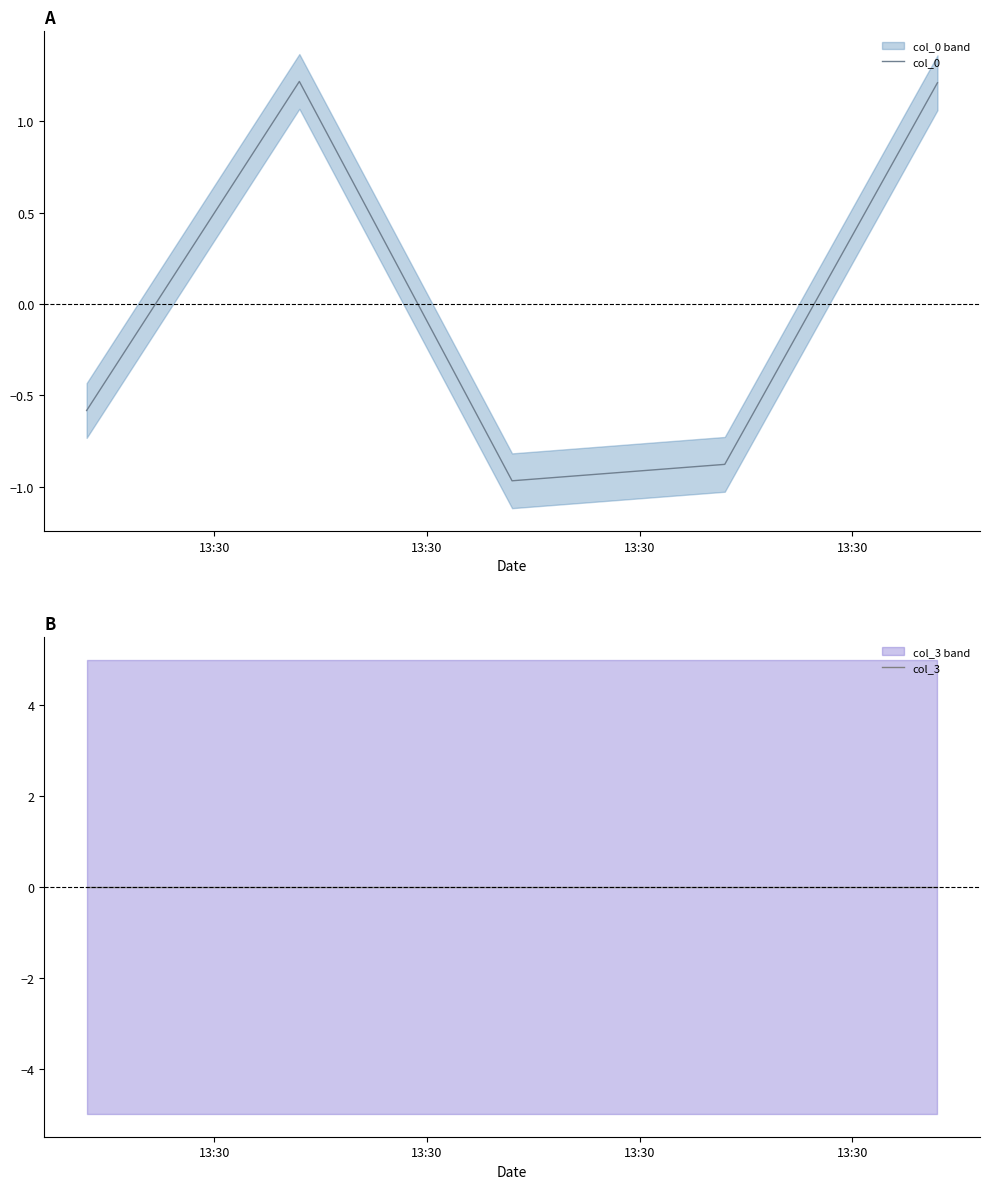

Reading right to left, extract all data points from this chart.

col_0: 1.2	-0.9	-1.0	1.2	-0.6
col_3: 0.0	0.0	0.0	0.0	0.0